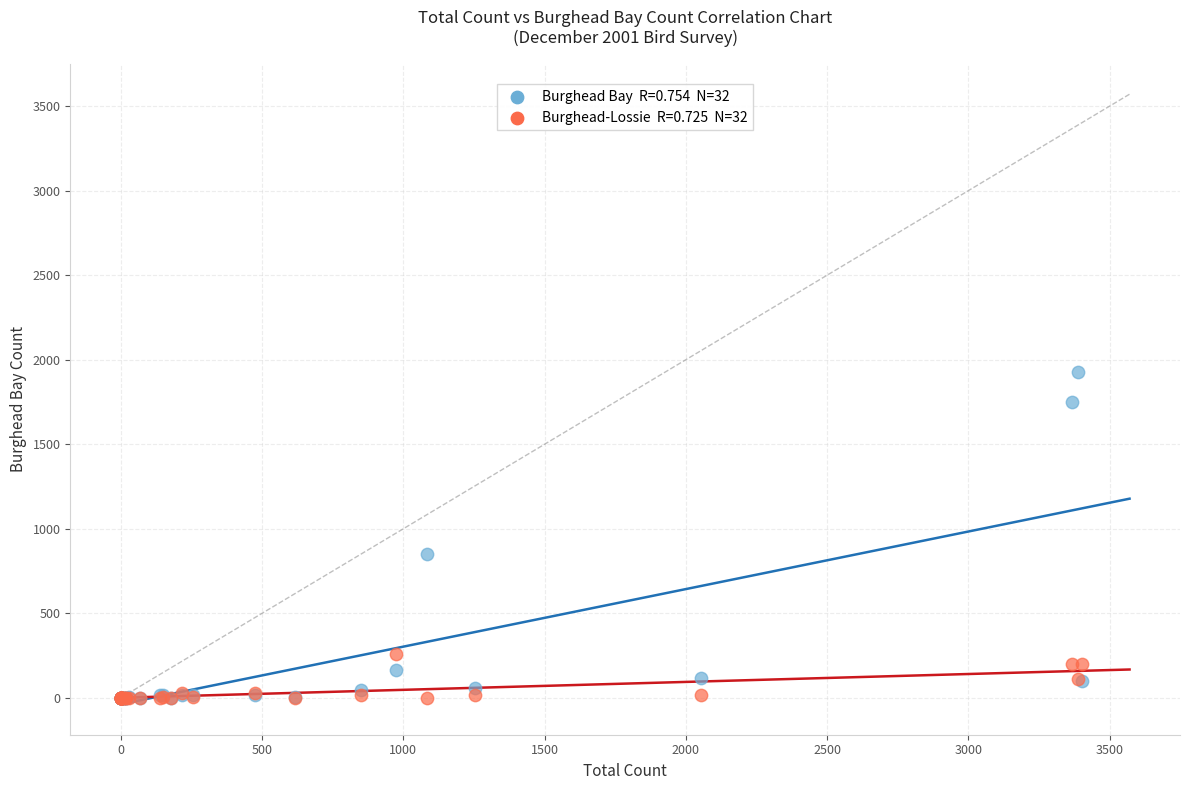

Across all series, what Y value is closest to 962?

850